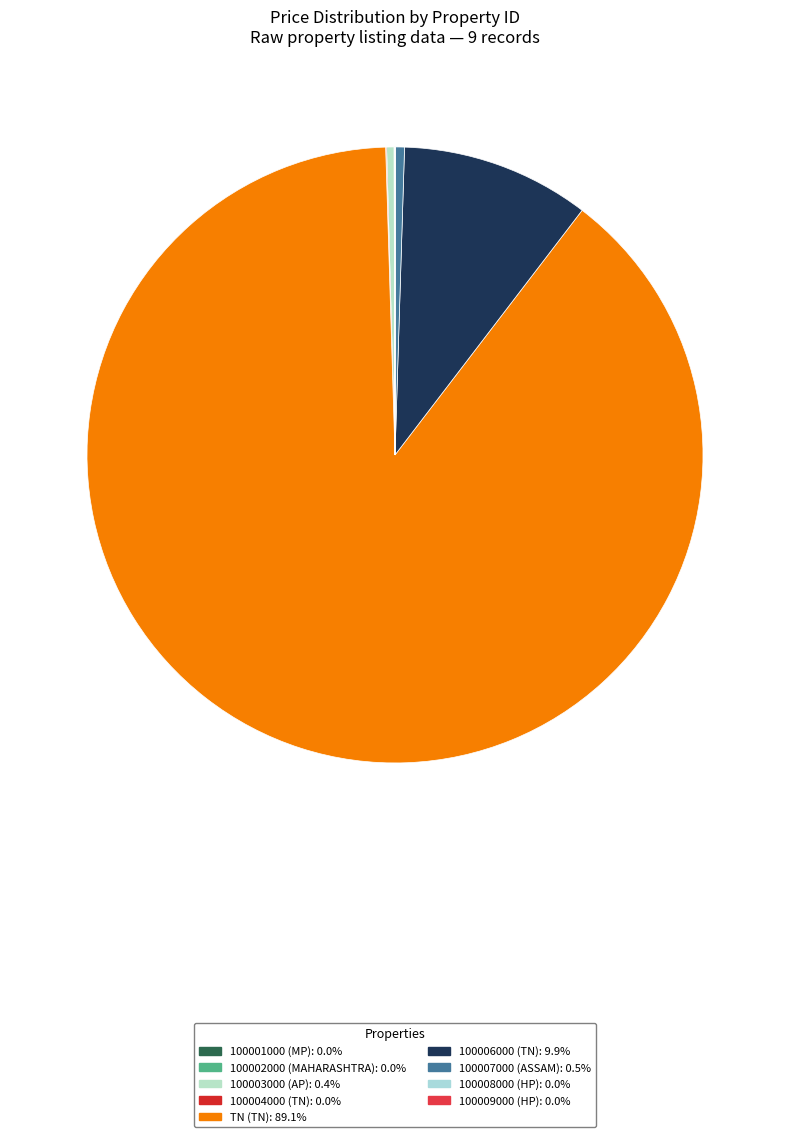

How many segments does this pie chart have?

9